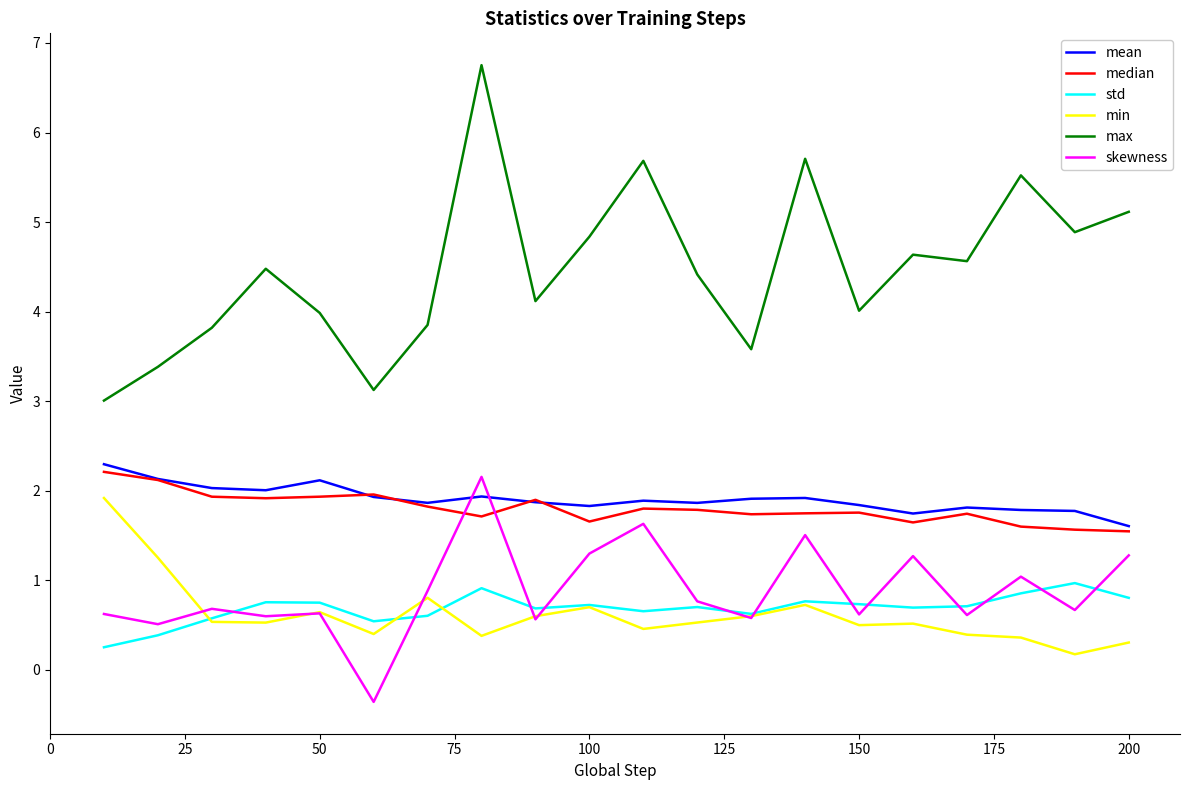

Which series has the largest total across all categories?

max